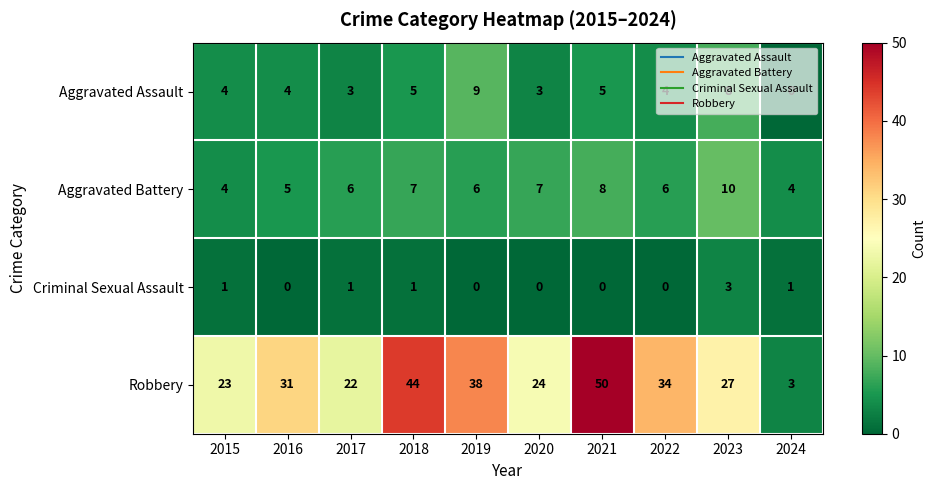

How many categories are shown in the chart?

10